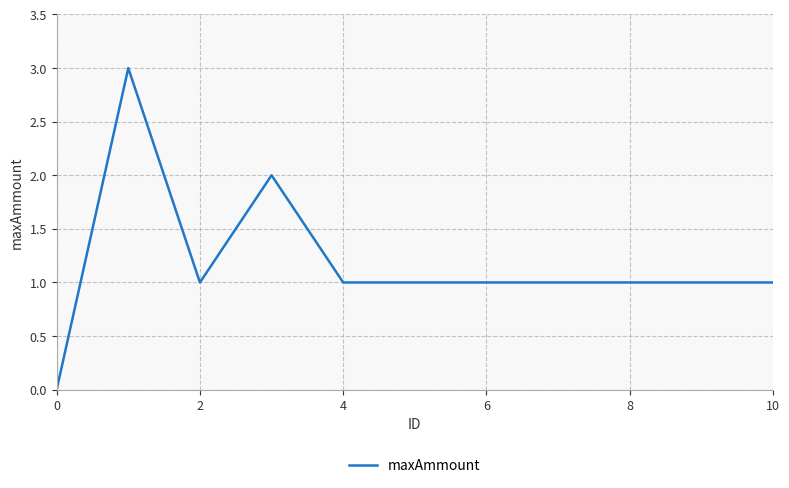

How many lines are shown in the chart?

1